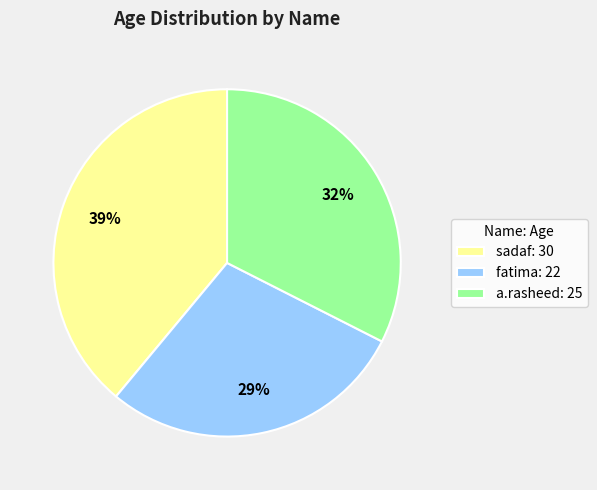

True or false: a.rasheed accounts for 46% of the total.

False